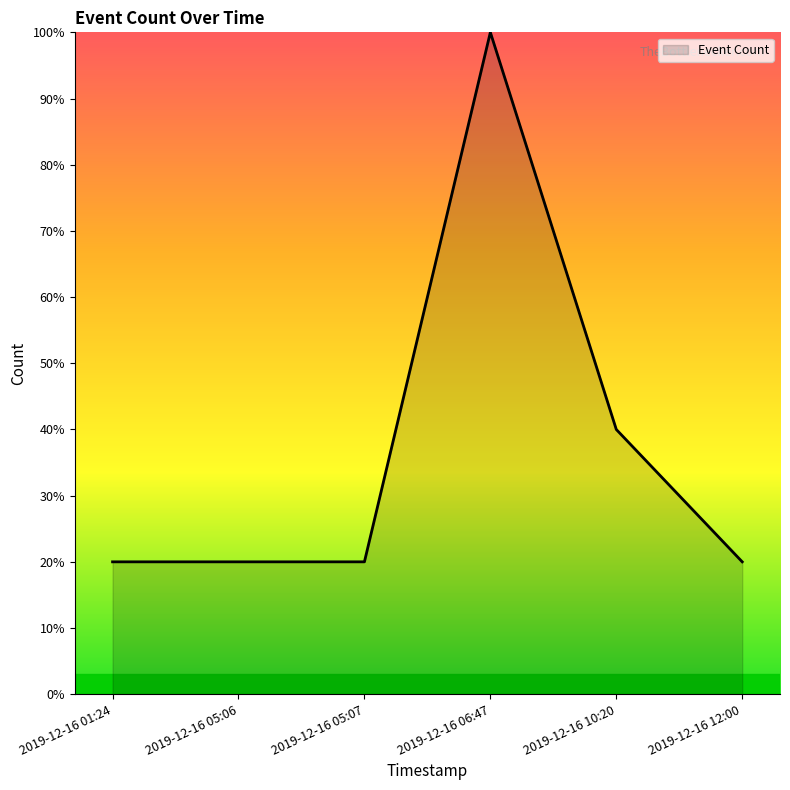

What is the minimum value shown in the chart?

20